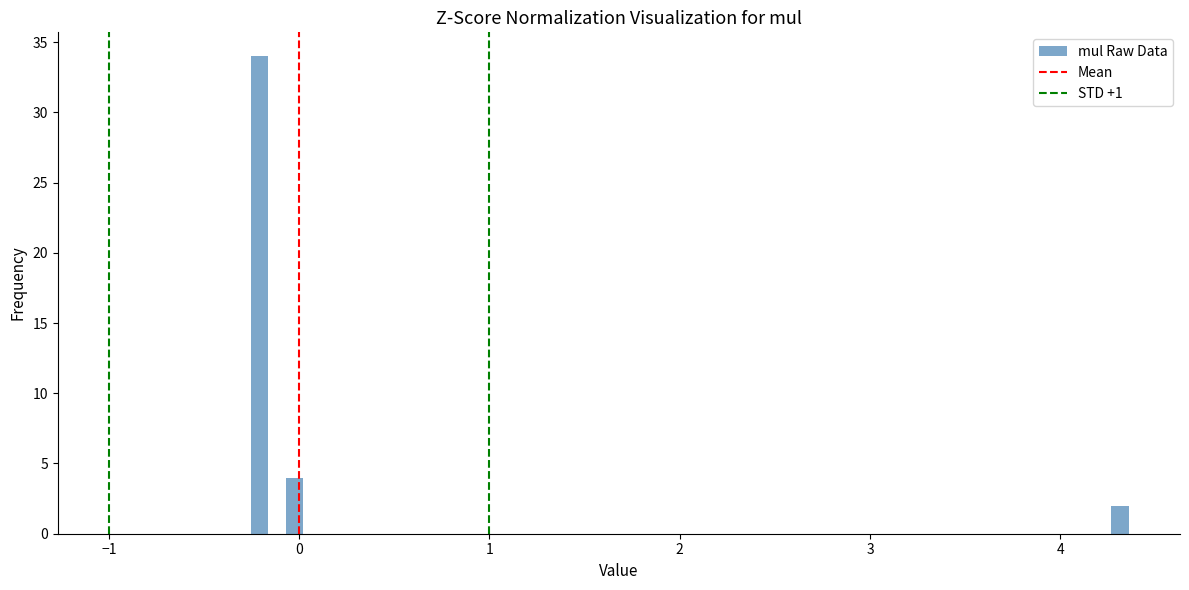

Around what value on the x-axis is the tallest bar? Give the approximate position of its centre, as read against the axis.

-0.2